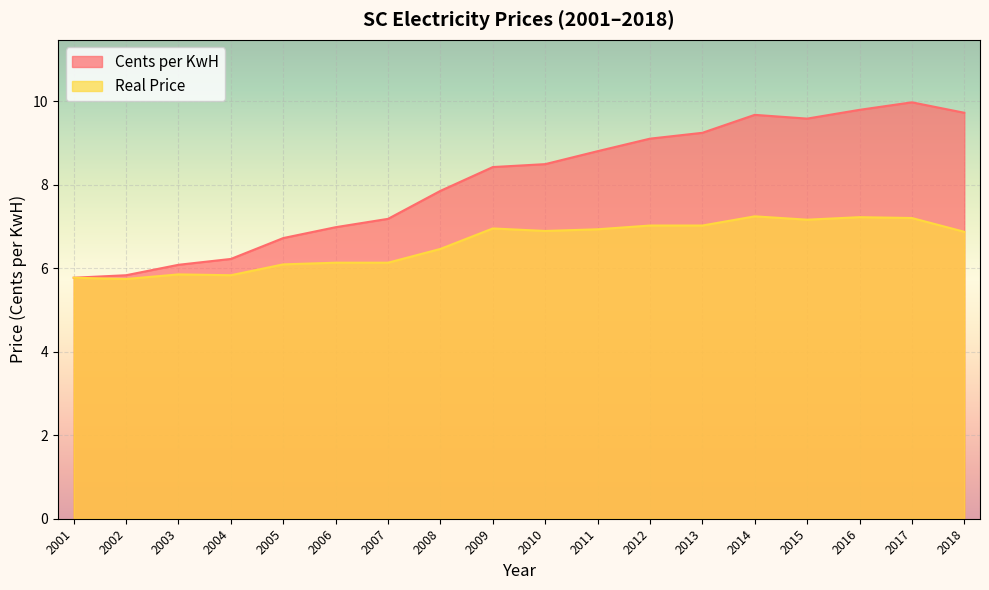

True or false: Real Price and Cents per KwH intersect in this chart.

False